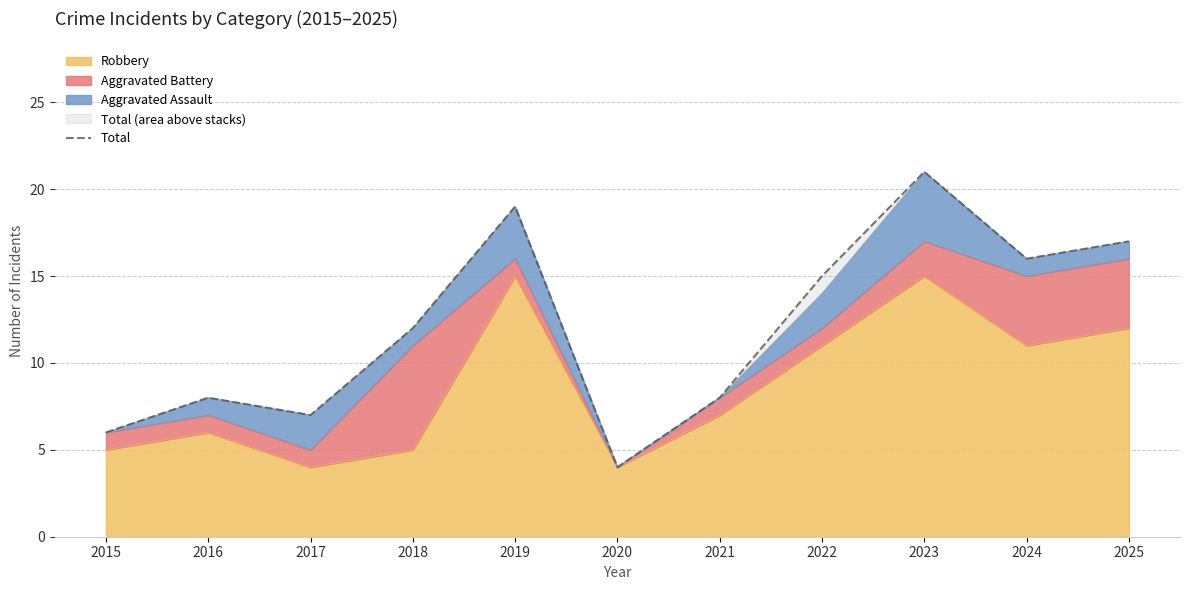

What is the sum of the values at 2017 and 2021?

15